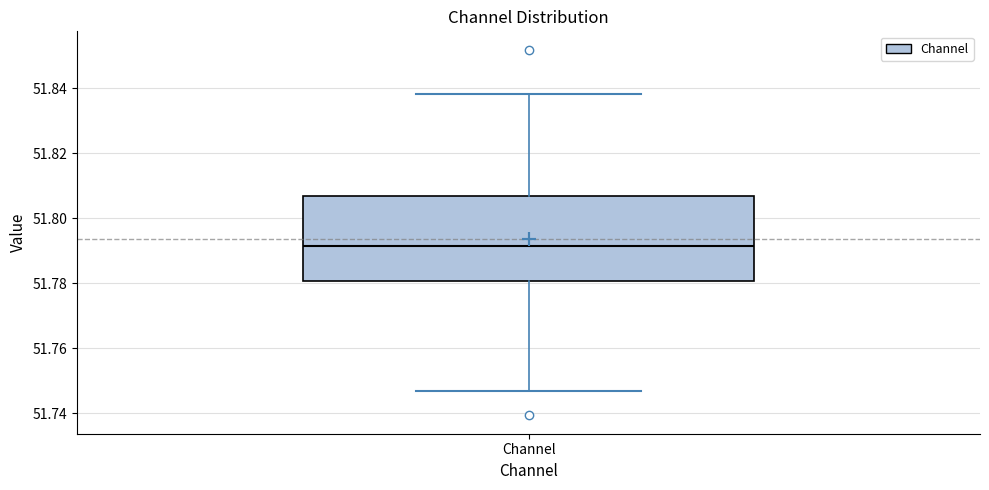

Where is the lower edge of the box for Channel on the y-axis? The values are not printed on the chart, so give them approximately, as read against the axis.

51.780